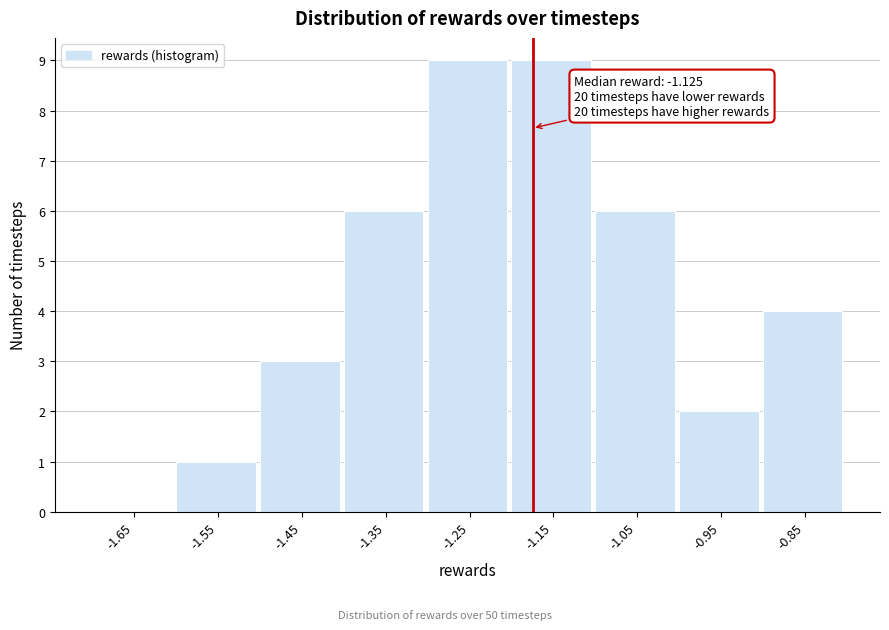

Reading left to right, extract all data points from this chart.

-1.65=0	-1.55=1	-1.45=3	-1.35=6	-1.25=9	-1.15=9	-1.05=6	-0.95=2	-0.85=4